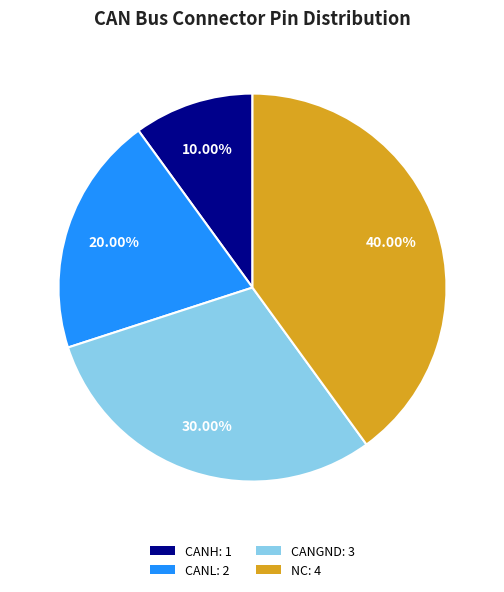

What is the ratio of the value at CANGND to the value at CANL?

1.5